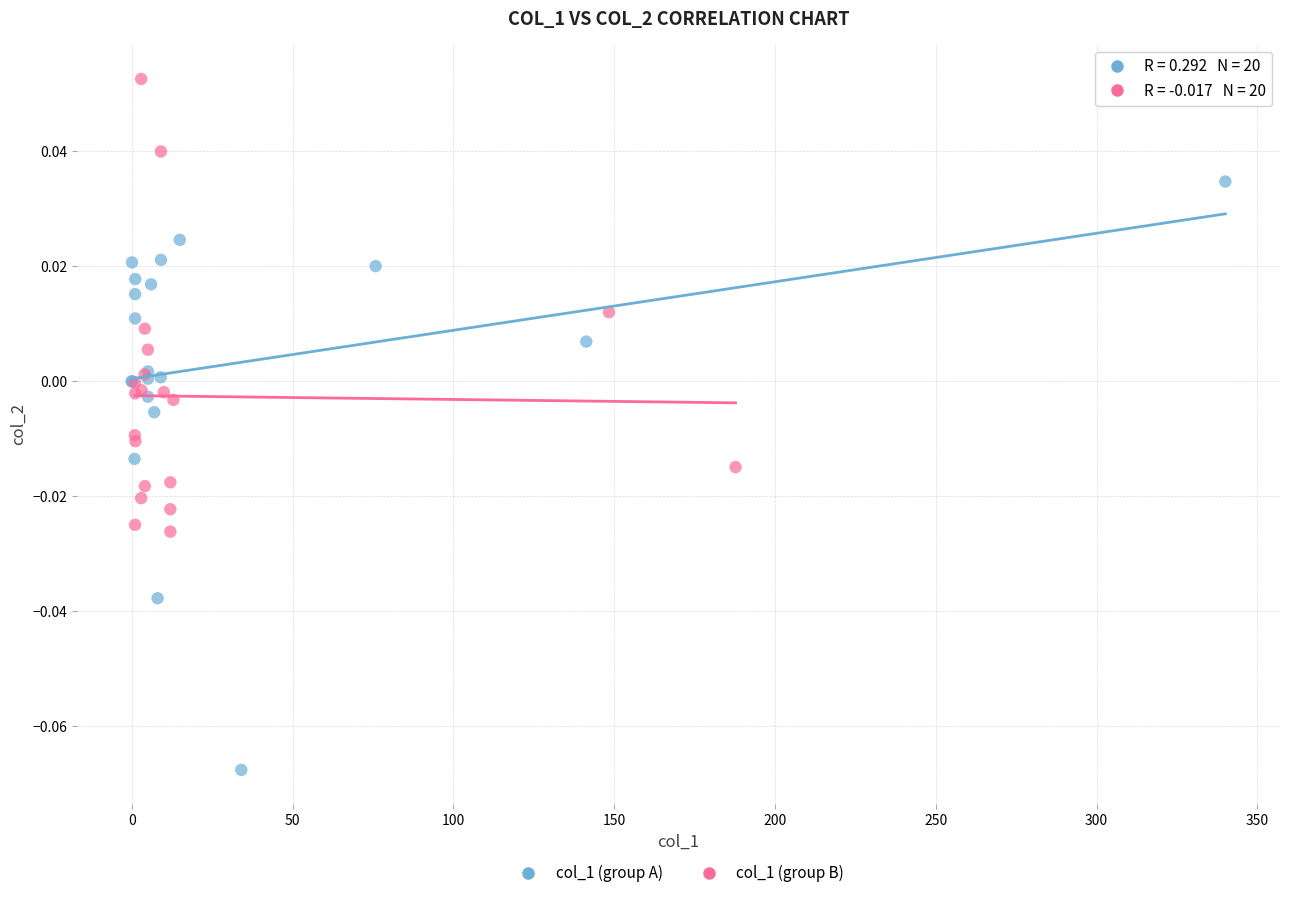

Which series has the largest Y range (max minus min)?

col_1 (group A)